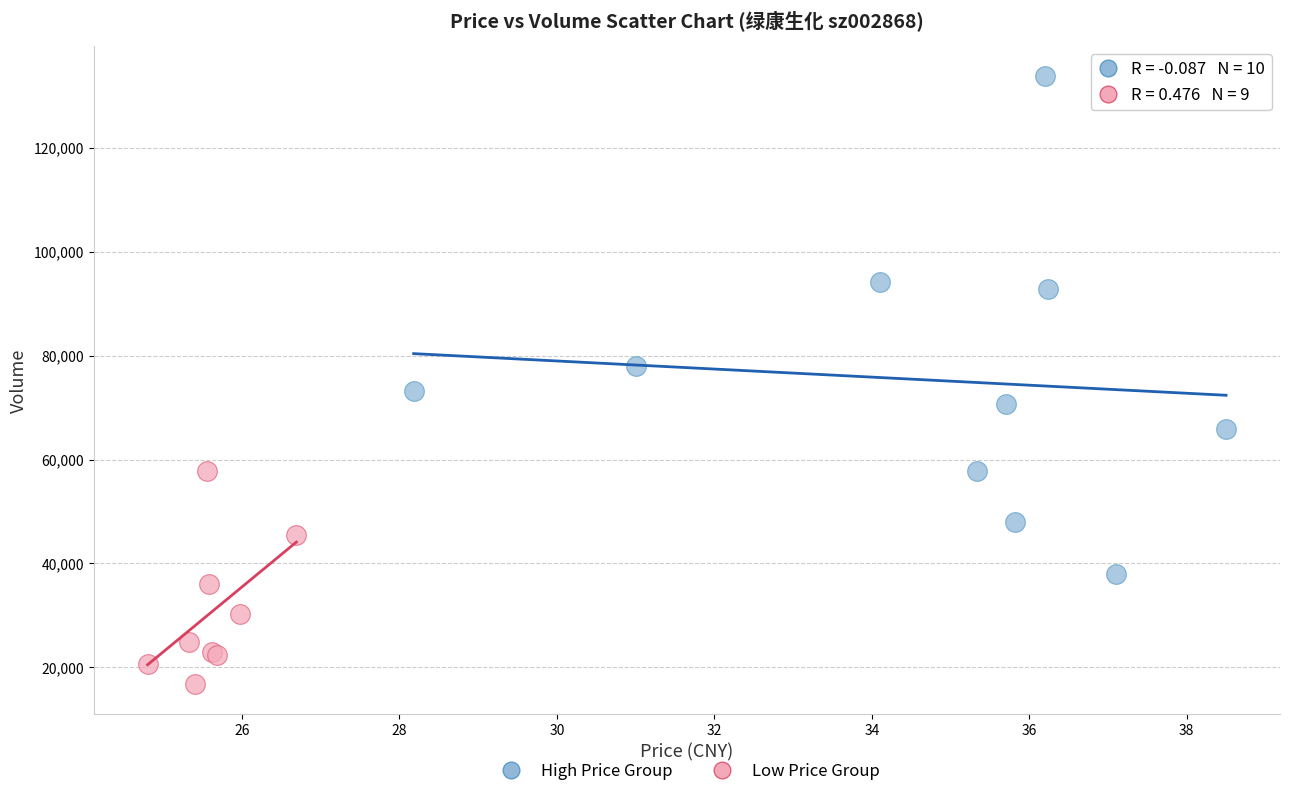

Which series reaches the minimum Y coordinate?

Low Price Group